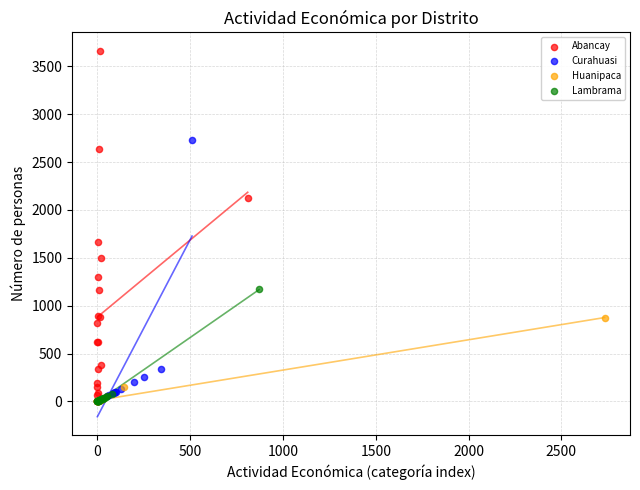

Which series contains the highest Y value?

Abancay